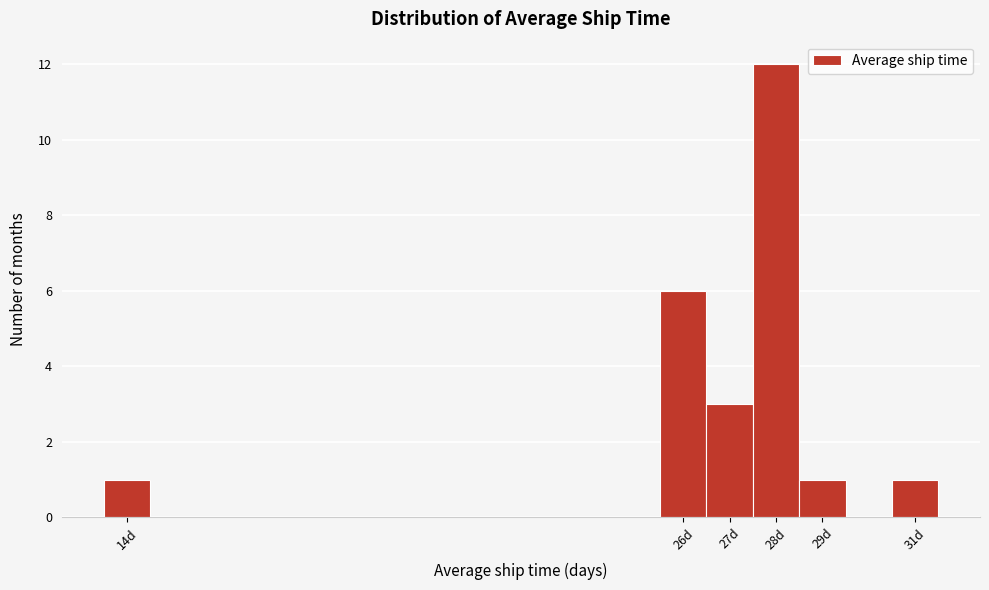

Reading left to right, transcribe this chart: for each bar, give the range it covers on the x-axis and its height. The values are not printed on the chart, so give them approximately, as read against the axis.

13.5 to 14.5: 1
14.5 to 15.5: 0
15.5 to 16.5: 0
16.5 to 17.5: 0
17.5 to 18.5: 0
18.5 to 19.5: 0
19.5 to 20.5: 0
20.5 to 21.5: 0
21.5 to 22.5: 0
22.5 to 23.5: 0
23.5 to 24.5: 0
24.5 to 25.5: 0
25.5 to 26.5: 6
26.5 to 27.5: 3
27.5 to 28.5: 12
28.5 to 29.5: 1
29.5 to 30.5: 0
30.5 to 31.5: 1